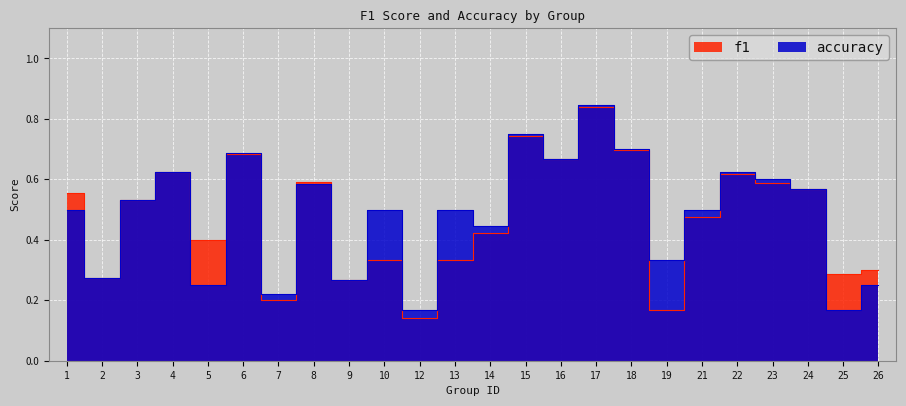

The f1 series shows 1.1 at 6. True or false?

False